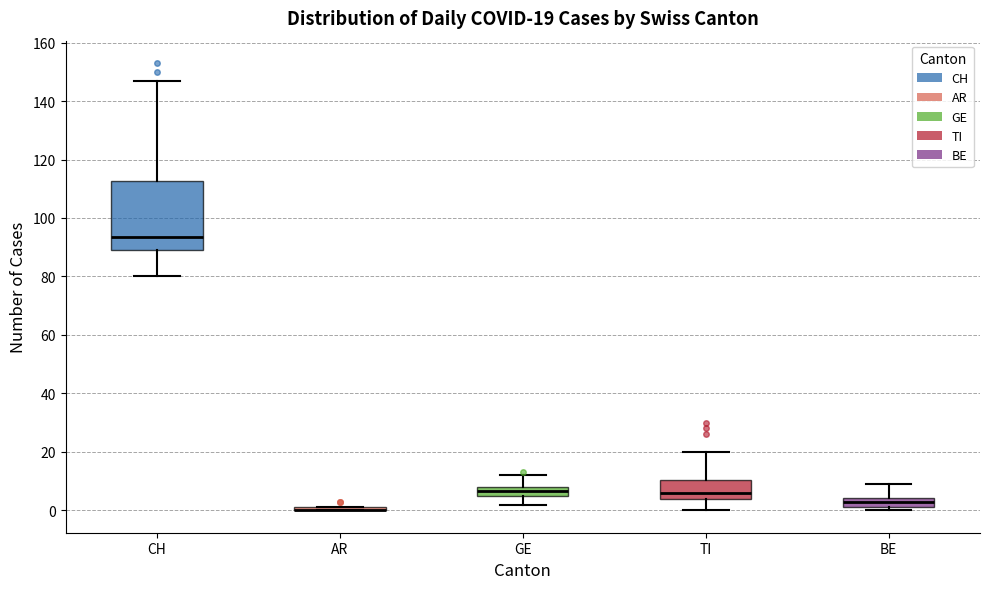

Comparing the boxes themselves (not the whiskers), which one is the tallest?

CH